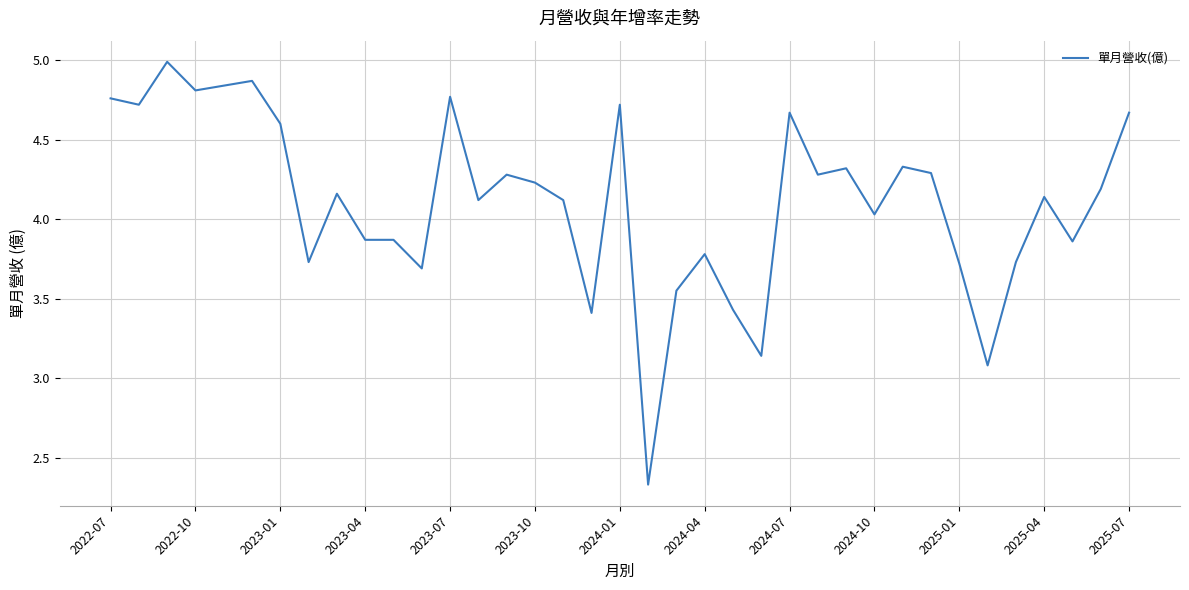

What is the difference between the maximum and minimum values?

2.7